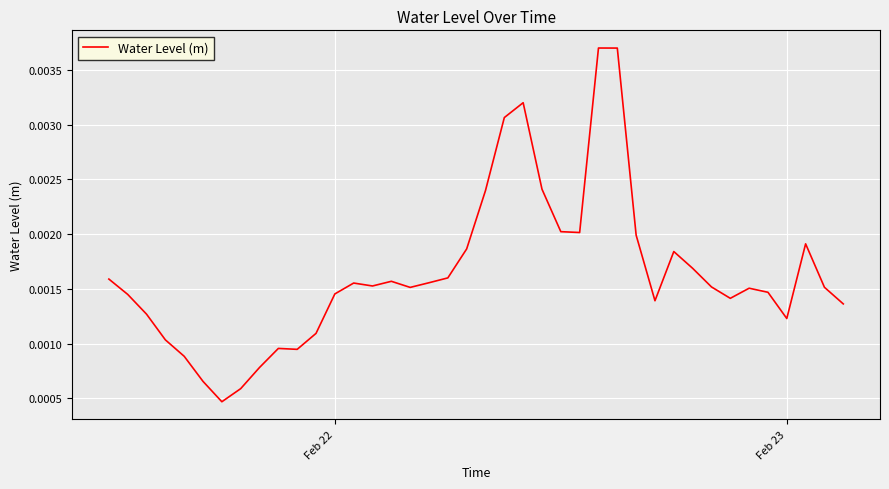

How many lines are shown in the chart?

1